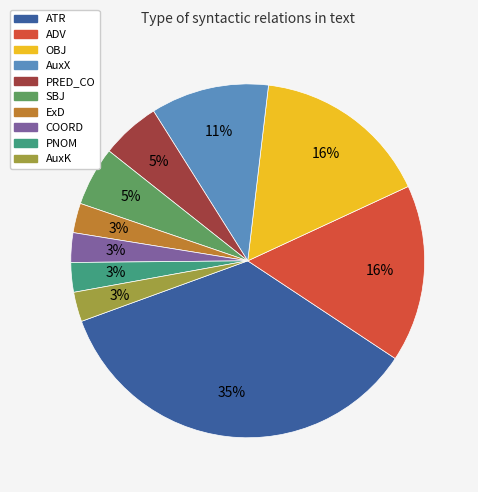

Combined, do OBJ and AuxK account for over 50%?

No